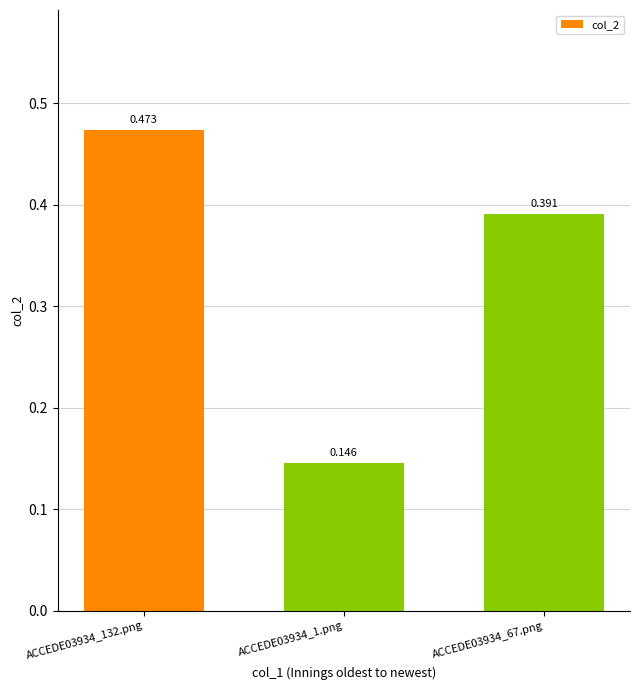

What is the difference between the maximum and second lowest values?

0.1